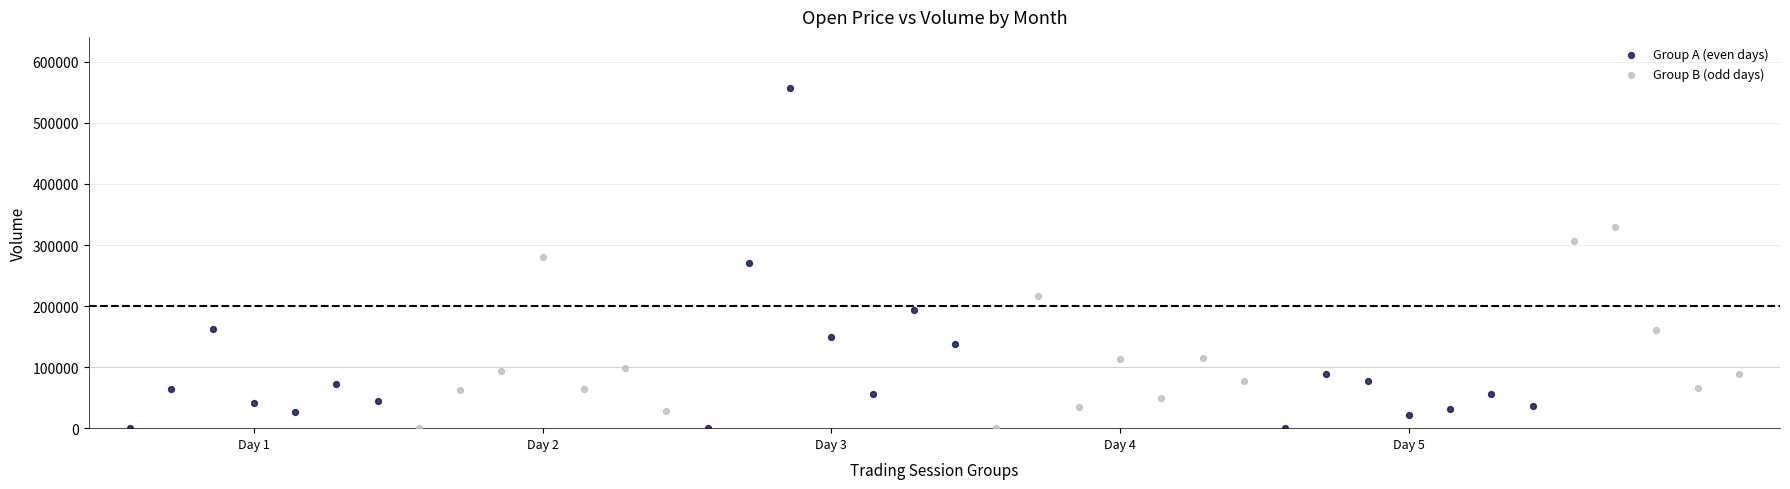

What are all the series names shown in the legend?

Group A (even days), Group B (odd days)